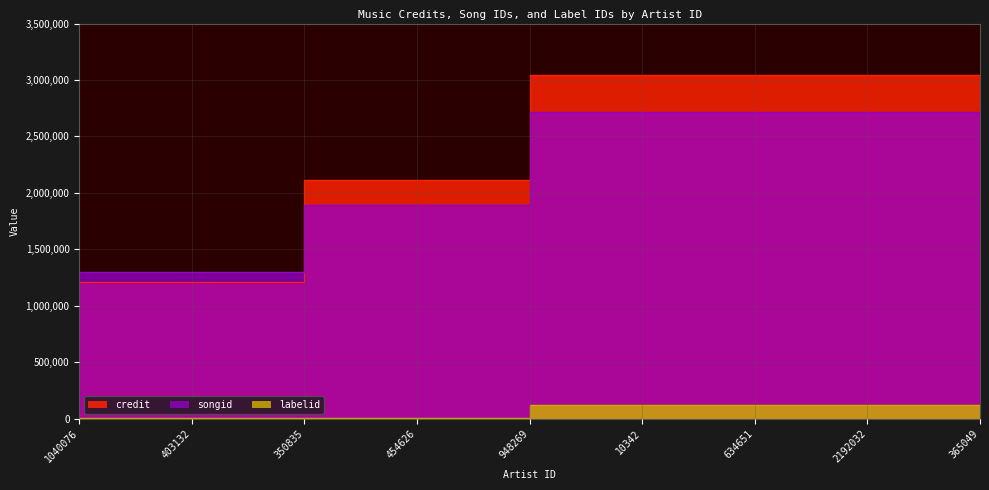

What is the label of the 6th point from the right?

454626